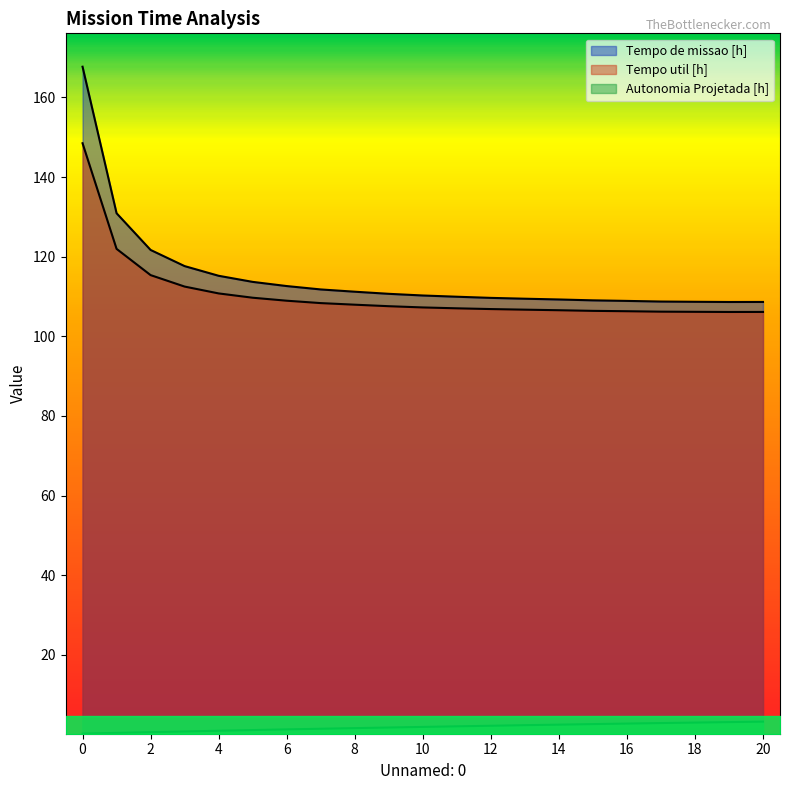

Reading left to right, transcribe all the data shown in this chart.

Tempo de missao [h]: 0=167.7	1=130.9	2=121.7	3=117.6	4=115.2	5=113.7	6=112.6	7=111.8	8=111.2	9=110.7	10=110.2	11=109.9	12=109.7	13=109.4	14=109.2	15=109.0	16=108.9	17=108.7	18=108.7	19=108.6	20=108.6
Tempo util [h]: 0=148.5	1=122.0	2=115.4	3=112.5	4=110.8	5=109.7	6=108.9	7=108.3	8=107.9	9=107.6	10=107.2	11=107.0	12=106.8	13=106.7	14=106.5	15=106.4	16=106.3	17=106.2	18=106.2	19=106.1	20=106.1
Autonomia Projetada [h]: 0=0.2	1=0.4	2=0.6	3=0.8	4=0.9	5=1.1	6=1.3	7=1.4	8=1.6	9=1.7	10=1.9	11=2.0	12=2.2	13=2.3	14=2.5	15=2.6	16=2.7	17=2.9	18=3.0	19=3.1	20=3.2